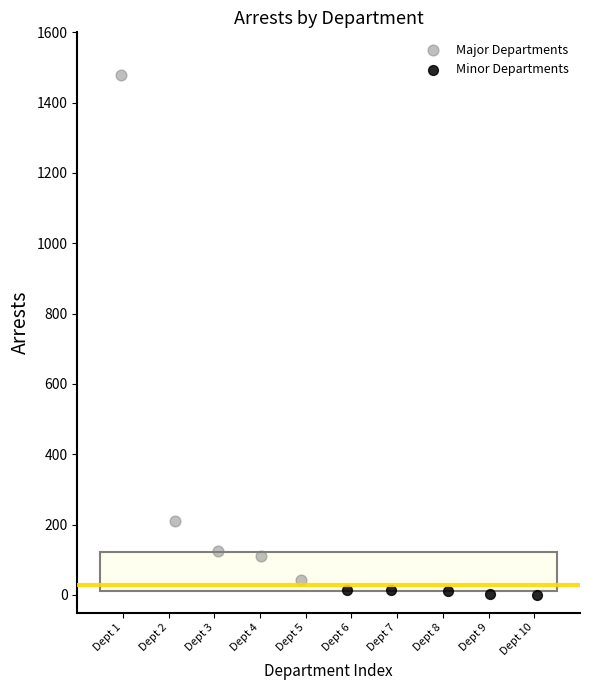

Which series contains the highest Y value?

Major Departments